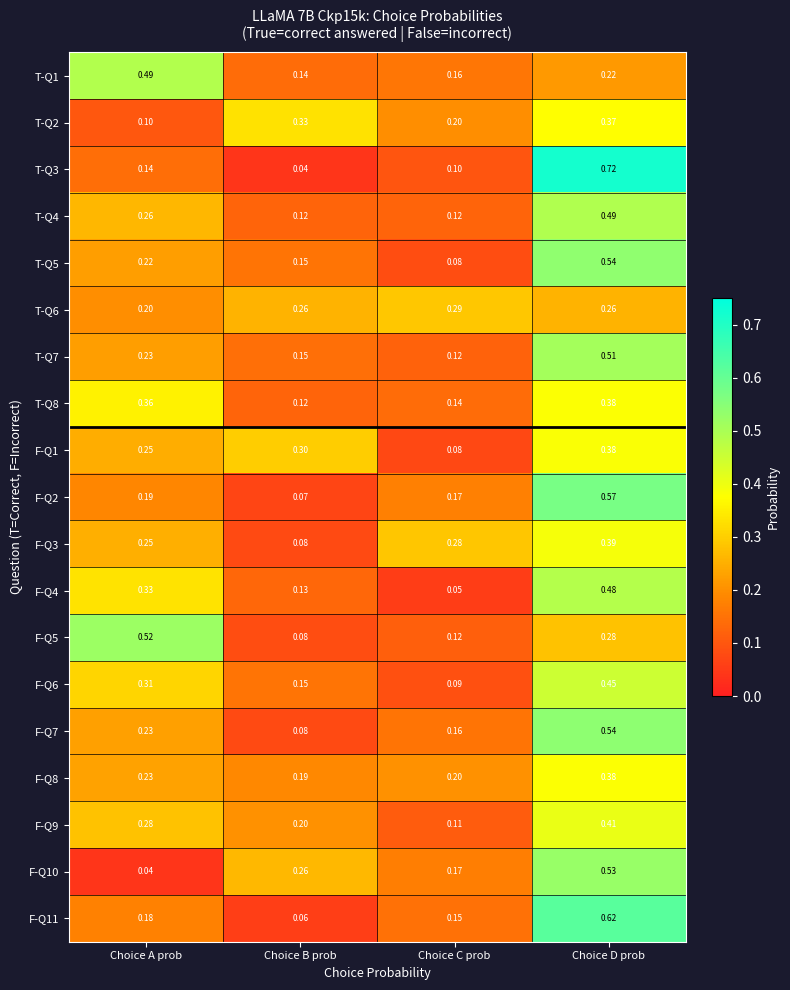

Where is F-Q6 nearest to the value 0?

Choice C prob